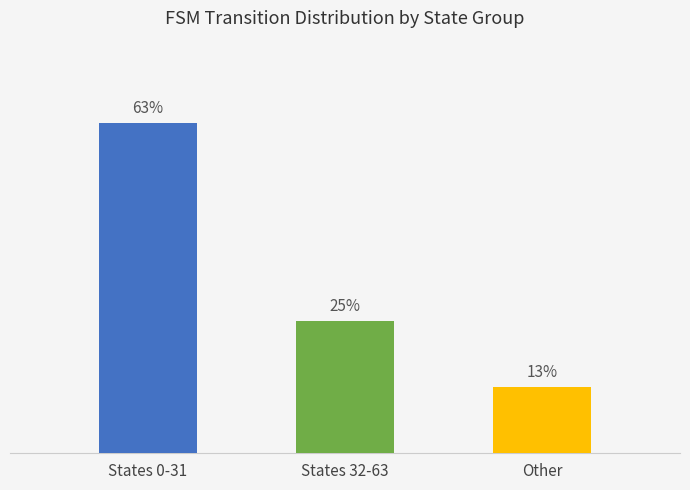

Are the bars horizontal?

No